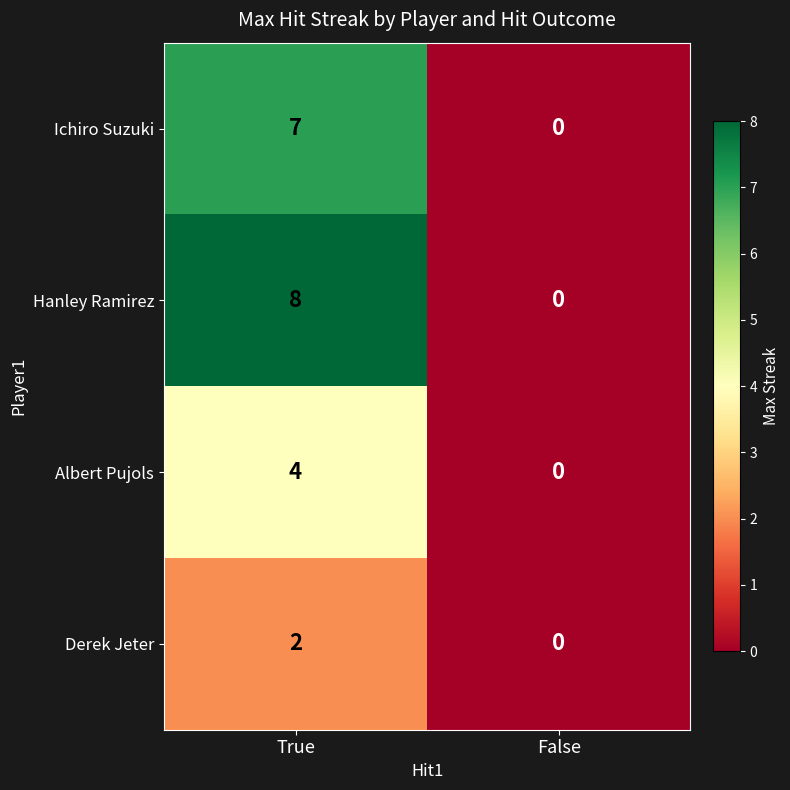

True or false: Hanley Ramirez has a value of 8 at True.

True